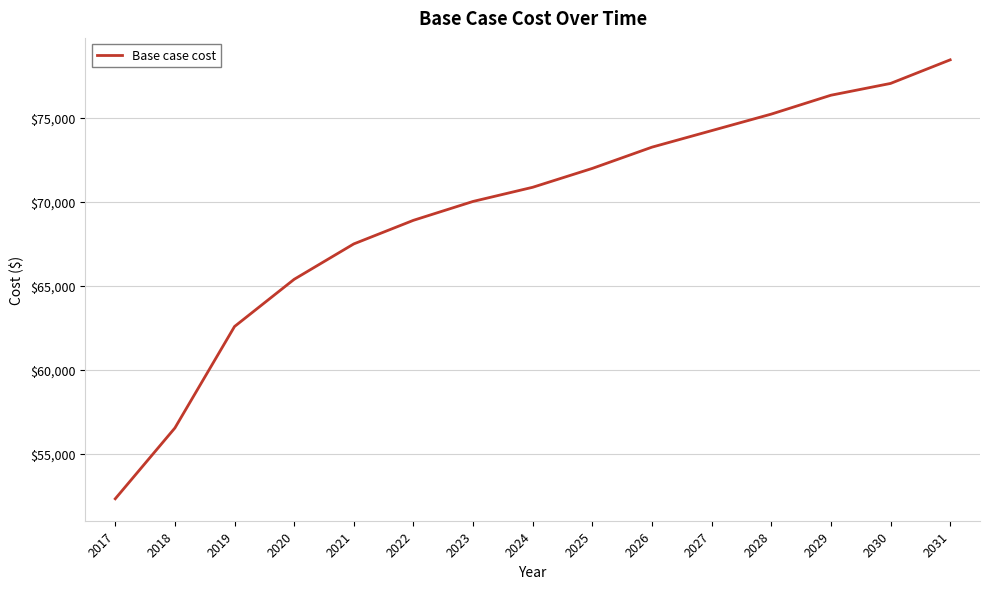

Read the value at 2019.

62580.5